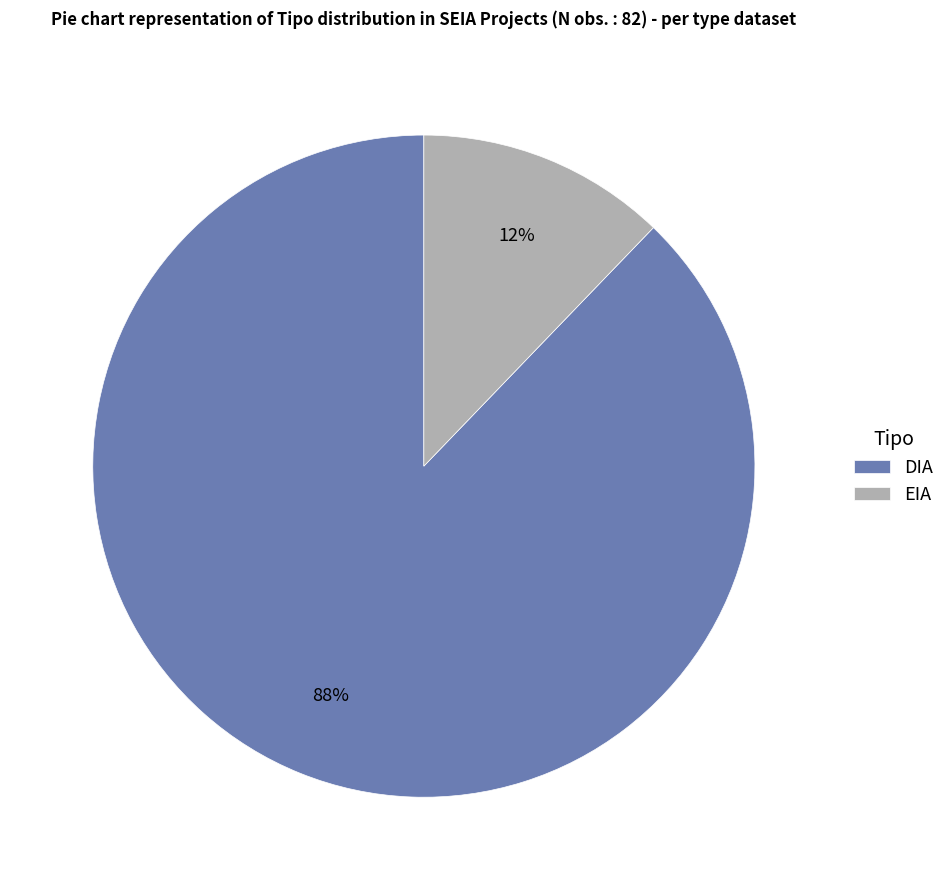

What is the largest slice in the pie chart?

DIA